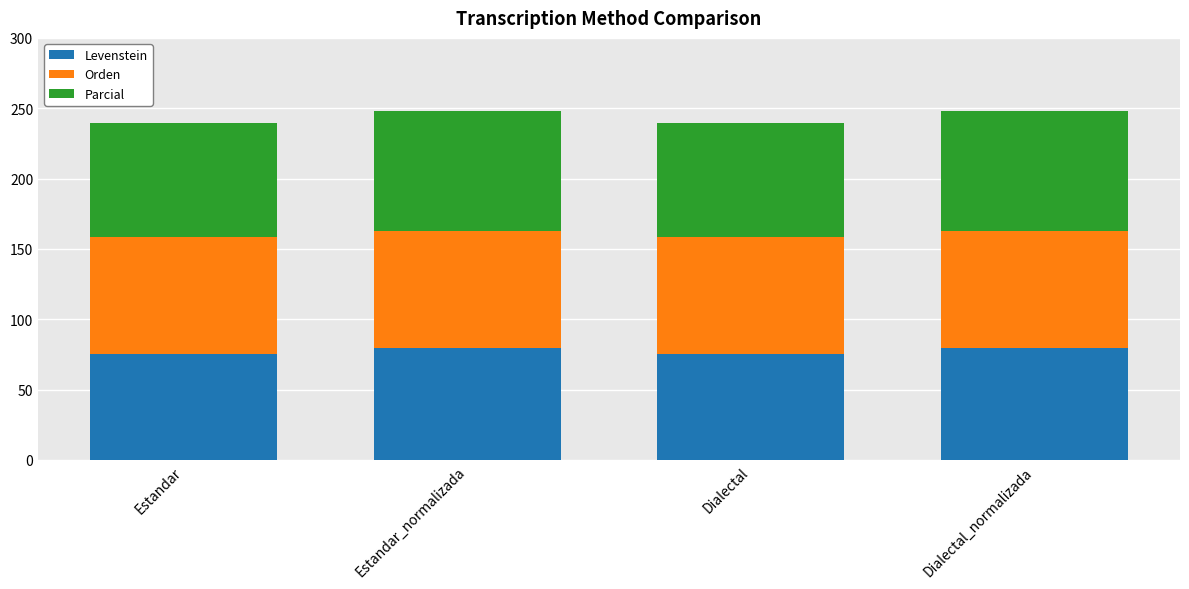

Reading left to right, transcribe the values for Levenstein.

Estandar=75.4	Estandar_normalizada=79.7	Dialectal=75.4	Dialectal_normalizada=79.7